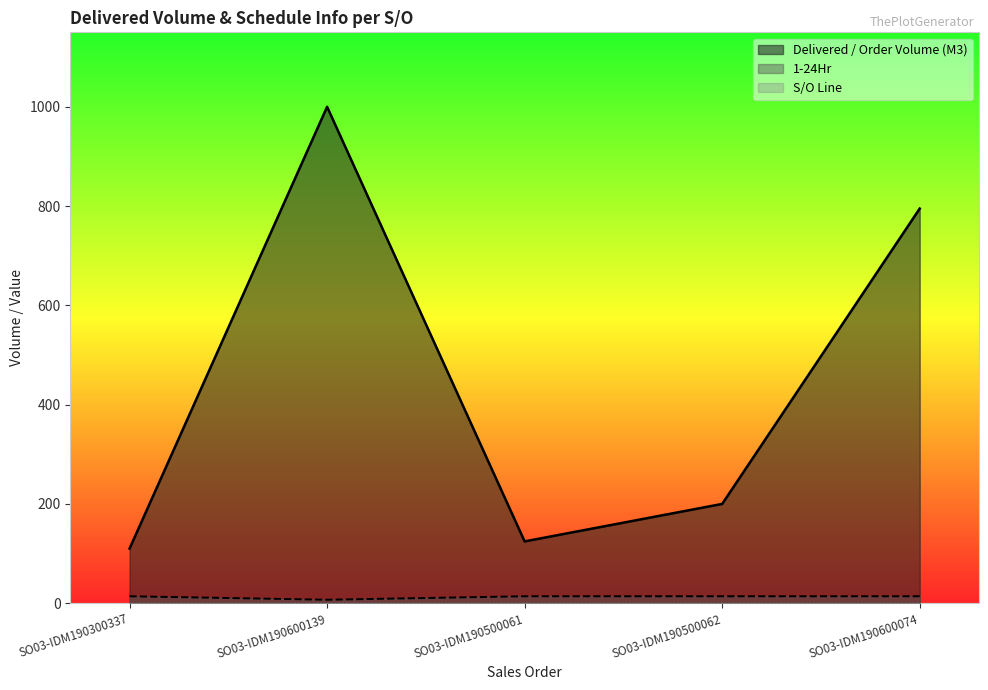

What is the sum of the Delivered / Order Volume (M3) values at SO03-IDM190600139 and SO03-IDM190500062?

1200.0